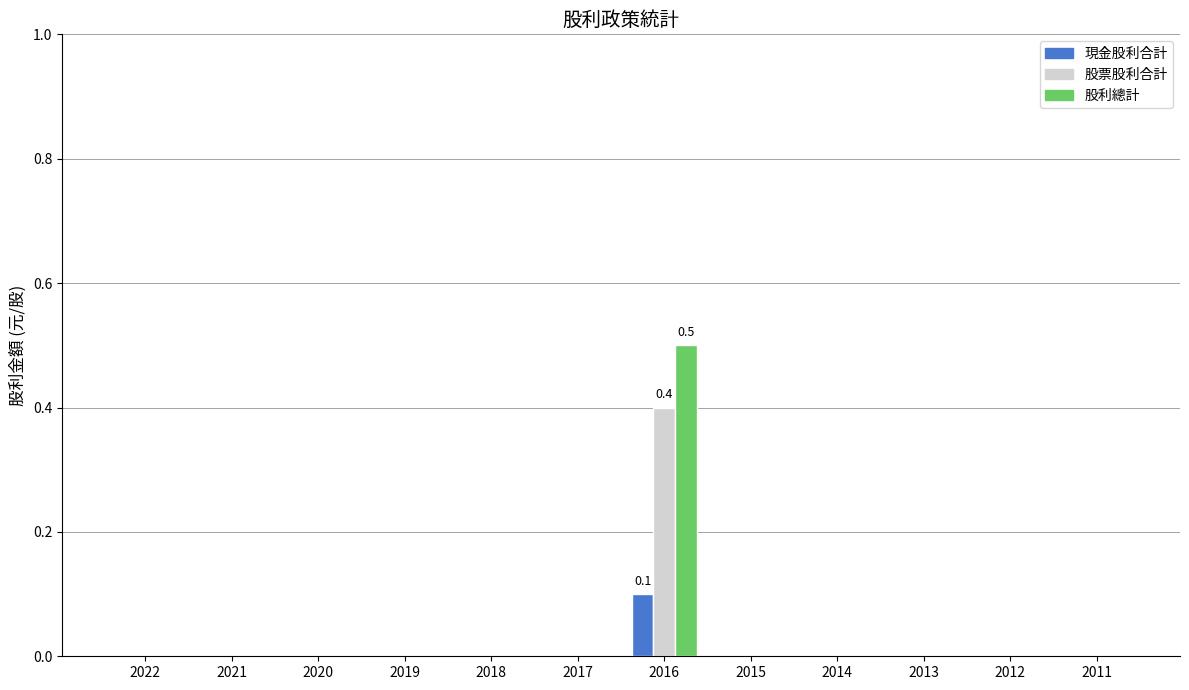

Is it true that 股票股利合計 equals 0.0 at 2021?

True